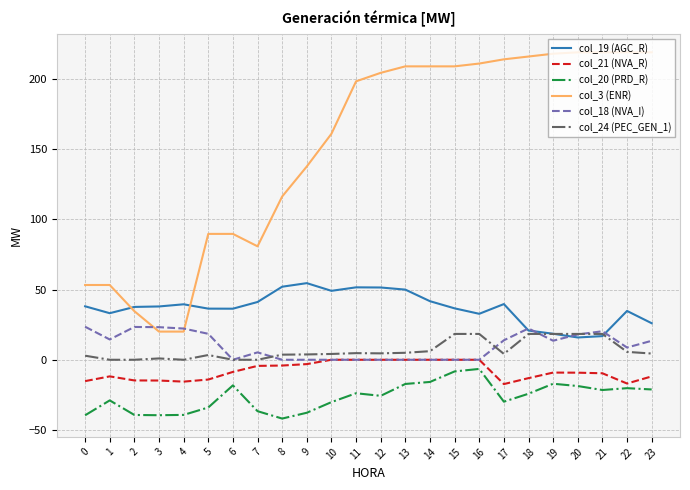

What is the difference between the highest and lowest values at 2?

77.0